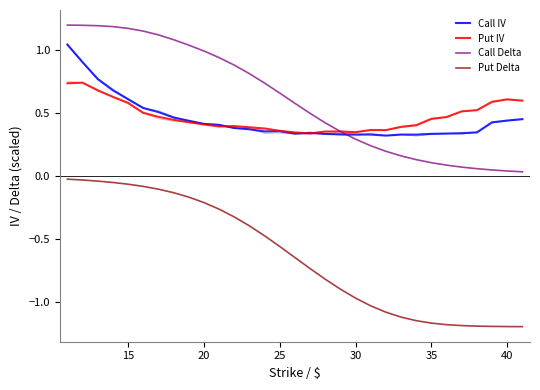

Is it true that Call IV equals 0.1 at 17?

False